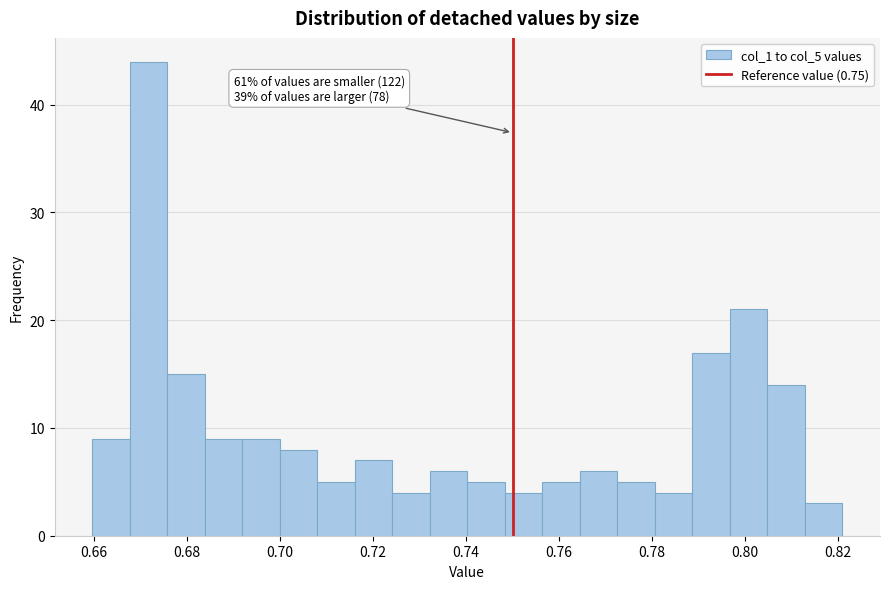

Which range on the x-axis has the tallest bar?

0.668 to 0.676